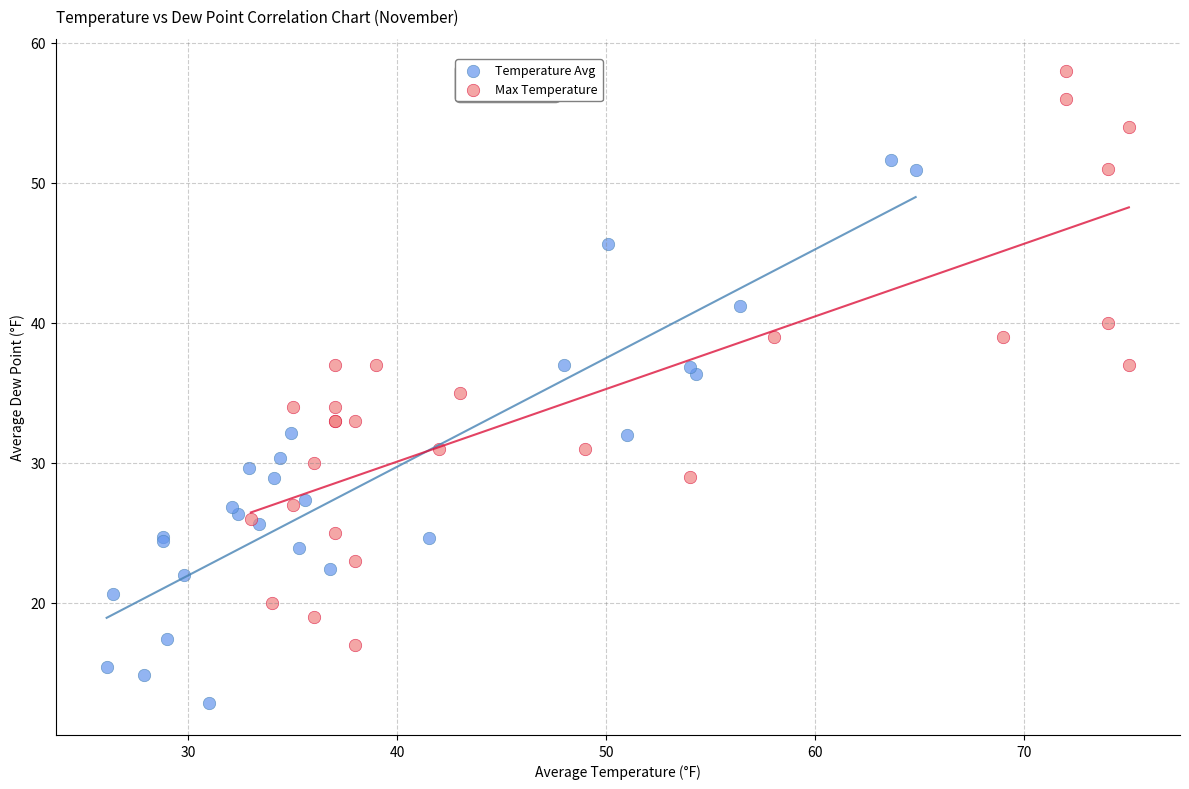

Which series contains the highest Y value?

Max Temperature